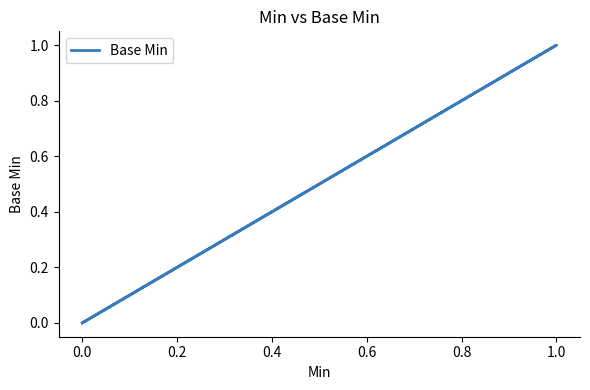

The value at 1.0 is 0. True or false?

False